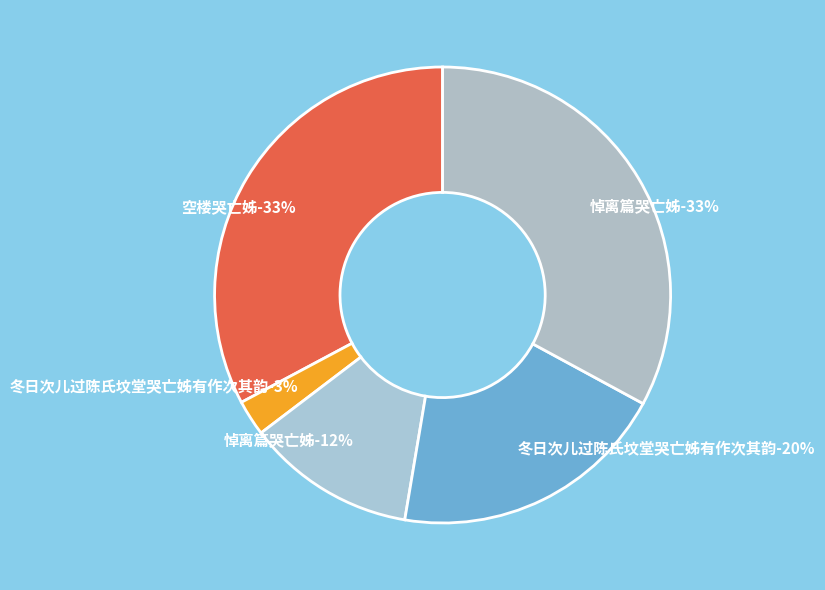

Which category has the biggest portion of the pie?

悼离篇哭亡姊